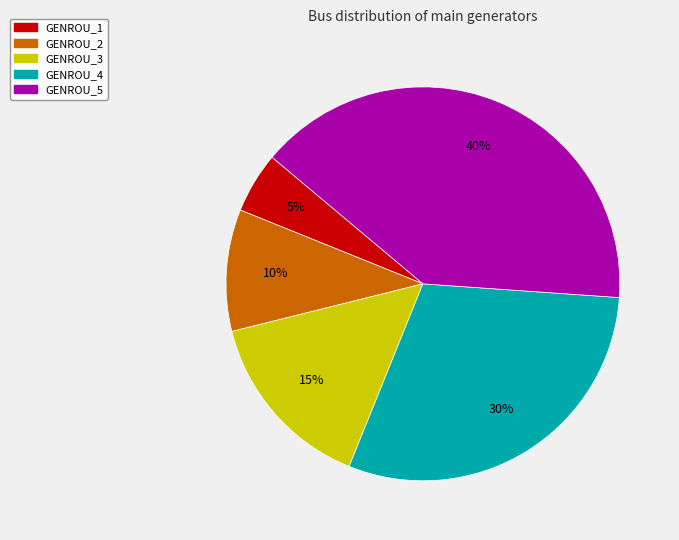

True or false: GENROU_3 accounts for 25% of the total.

False